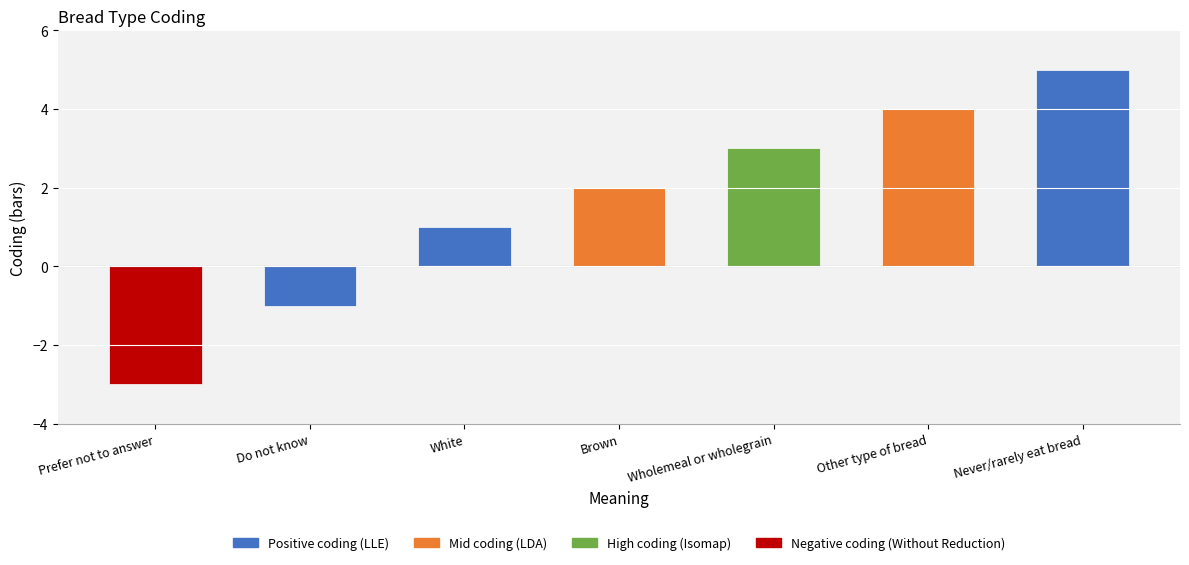

Reading left to right, list all the values displayed in this chart.

-3	-1	1	2	3	4	5